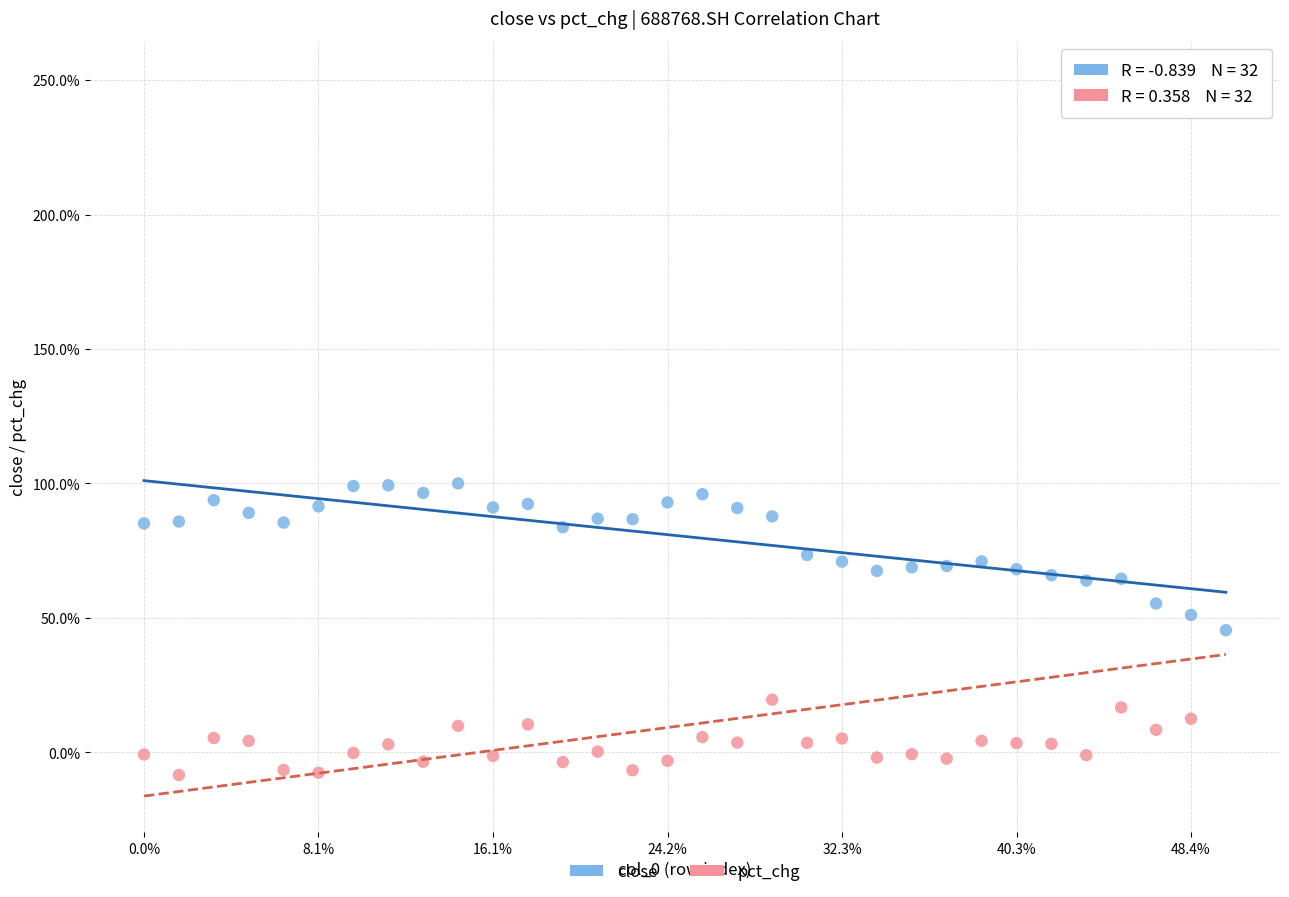

Across all data points, what is the range of X values (max minus min)?

31.0